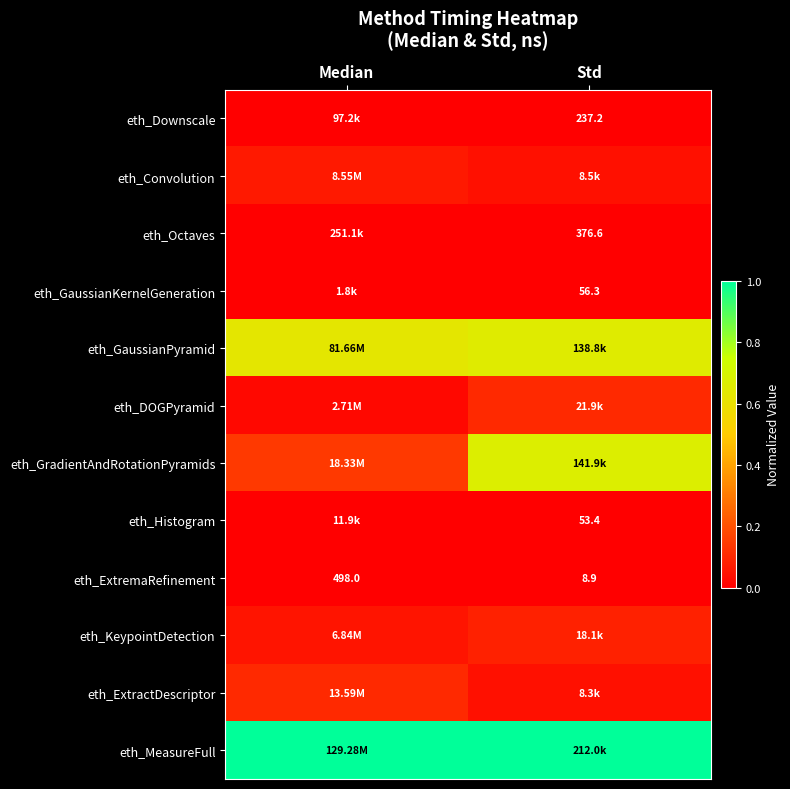

Where is eth_GaussianPyramid nearest to the value 0?

Median